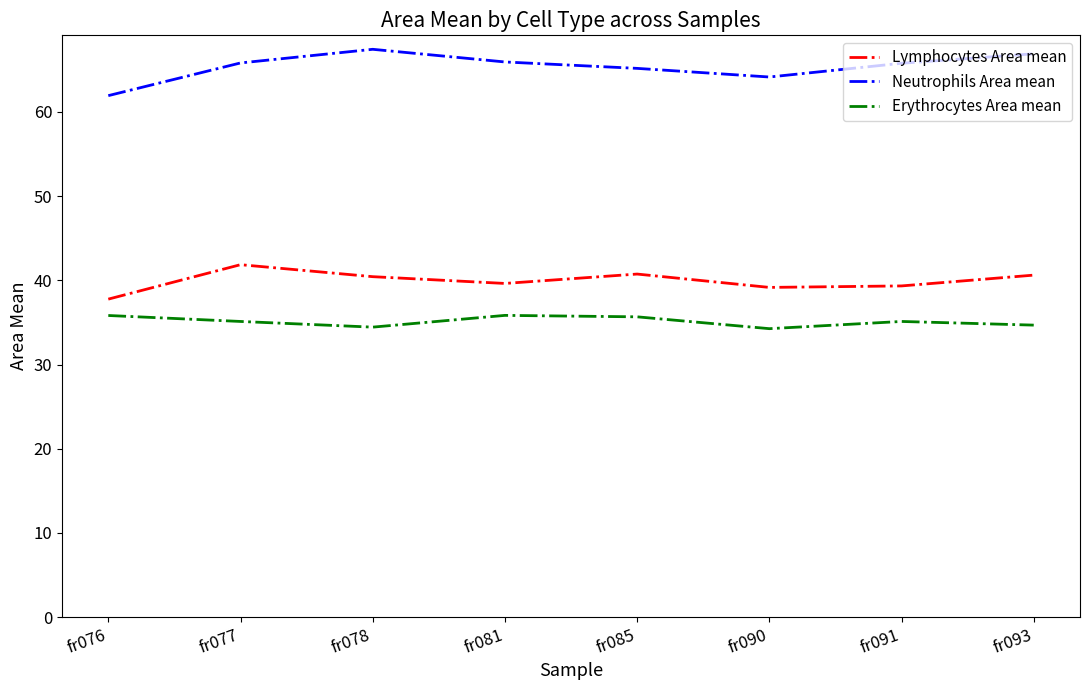

Is it true that Lymphocytes Area mean equals 65.1 at fr091?

False